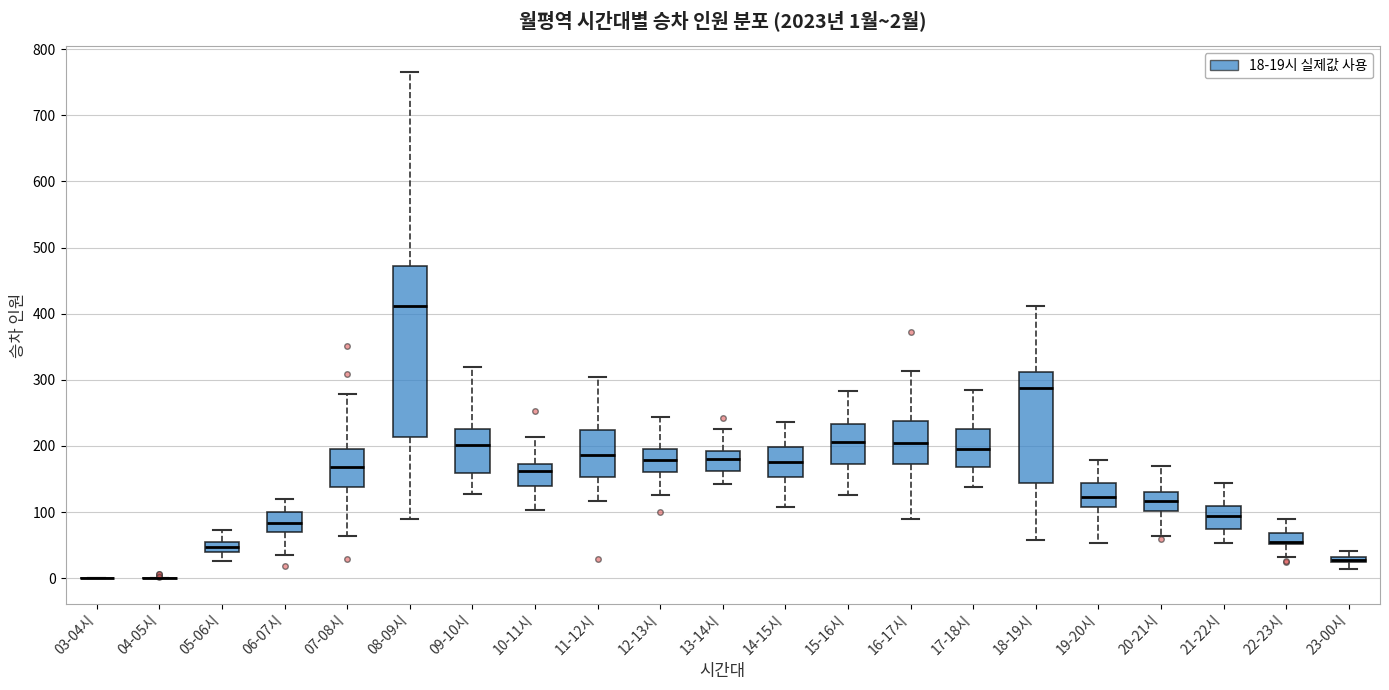

Which box is the tallest, from its lower edge to its upper edge?

08-09시